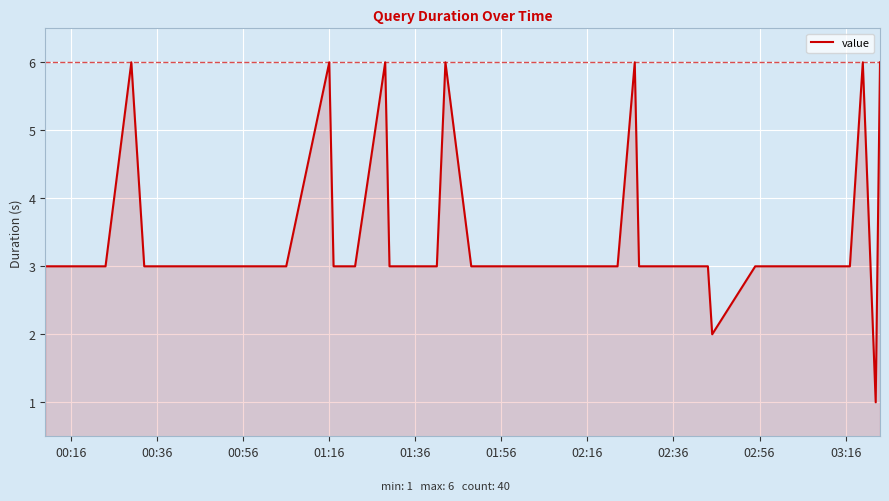

What is the greatest value displayed?

6